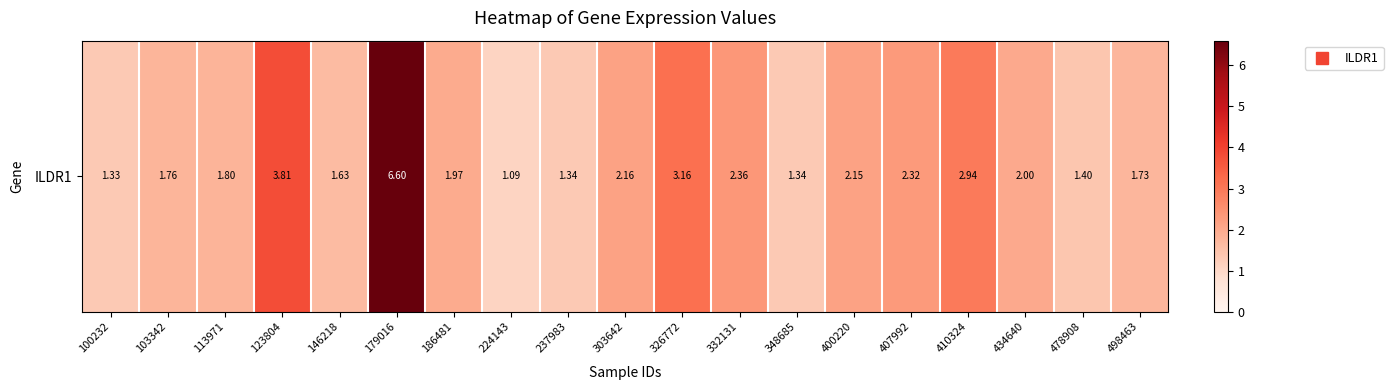

Rank the categories by value from highest to lowest.

179016, 123804, 326772, 410324, 332131, 407992, 303642, 400220, 434640, 186481, 113971, 103342, 498463, 146218, 478908, 237983, 348685, 100232, 224143